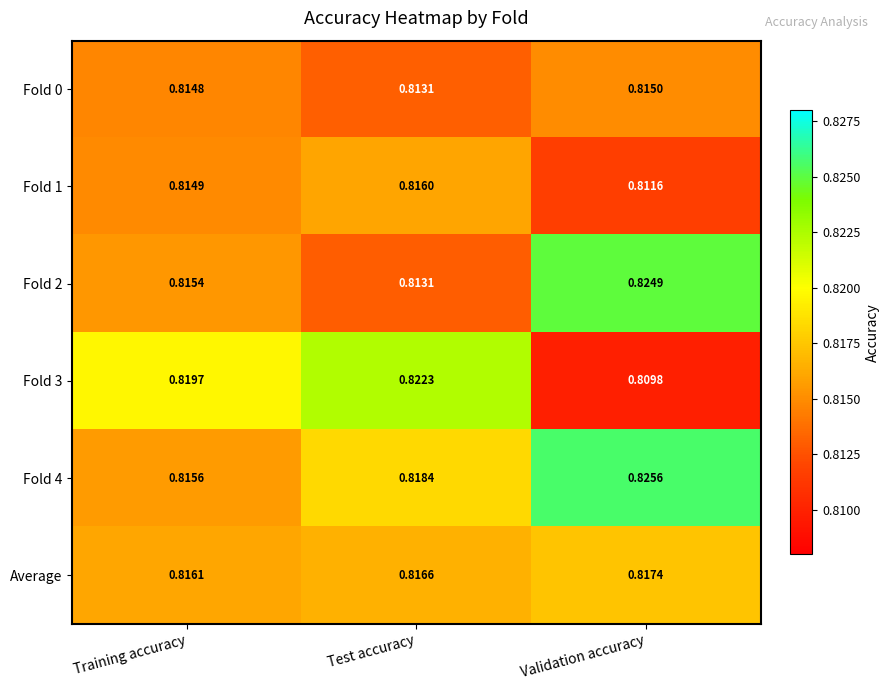

Which category has the lowest value across all series?

Validation accuracy